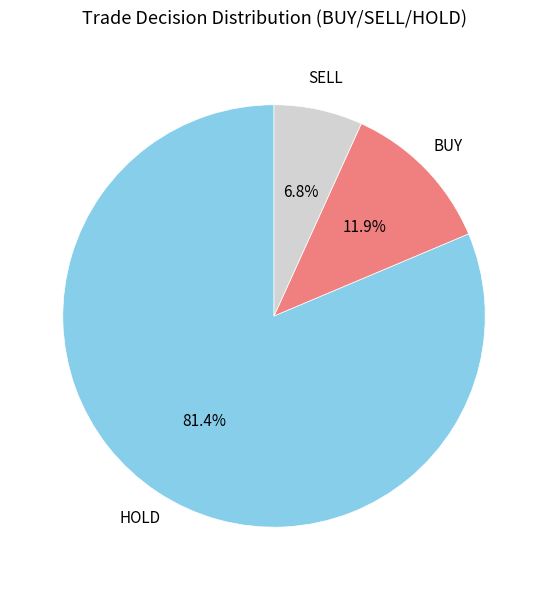

Is there any slice that represents more than half of the pie?

Yes